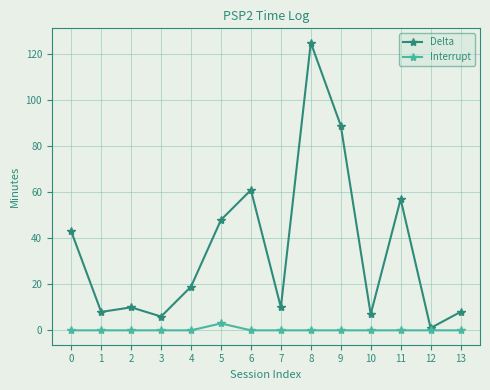

What is the difference between the highest and lowest values at 0?

43